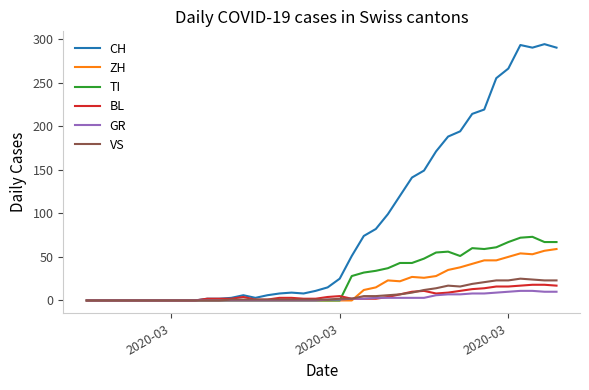

Which series has the largest total across all categories?

CH